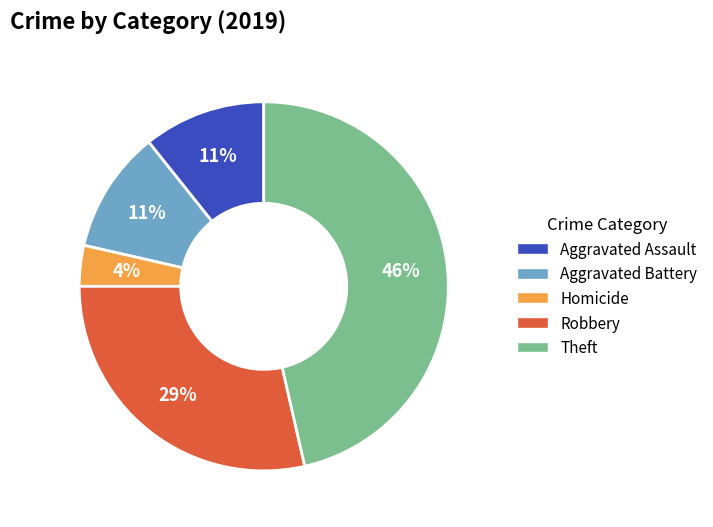

Is there any slice that represents more than half of the pie?

No